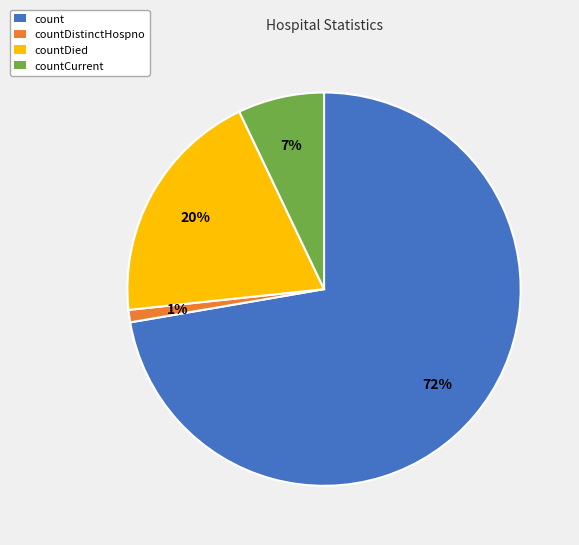

Does any single category account for the majority?

Yes